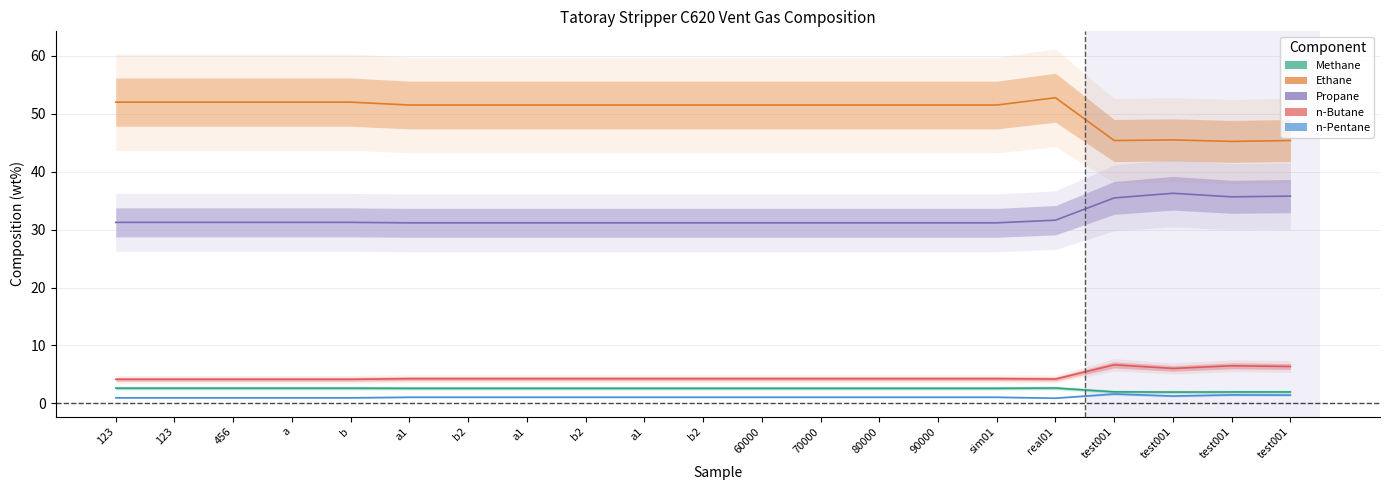

What is the label of the 11th point from the left?

b2